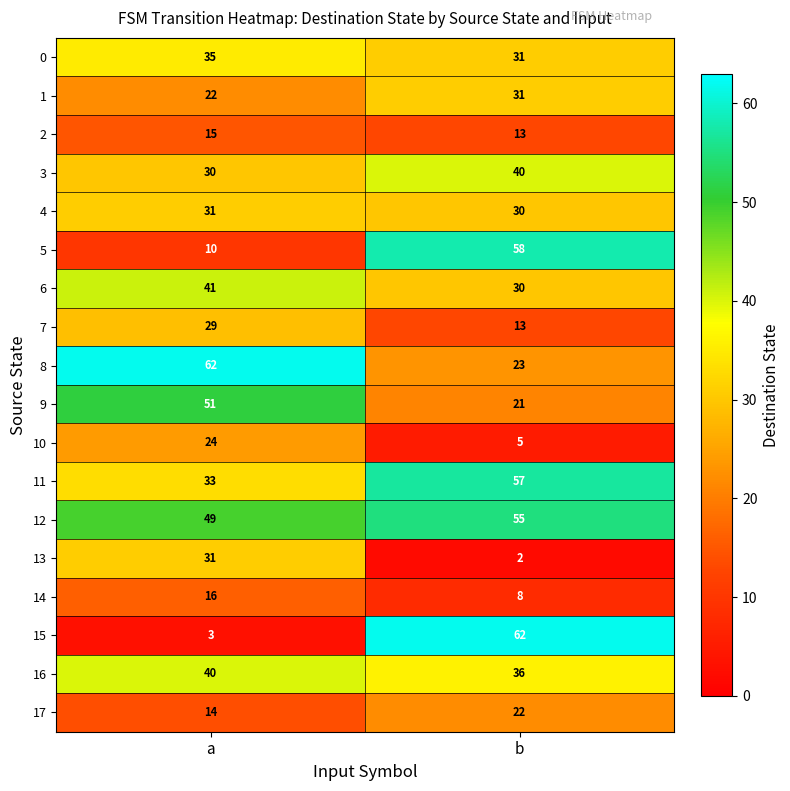

Between a and b, which series saw the biggest shift?

15